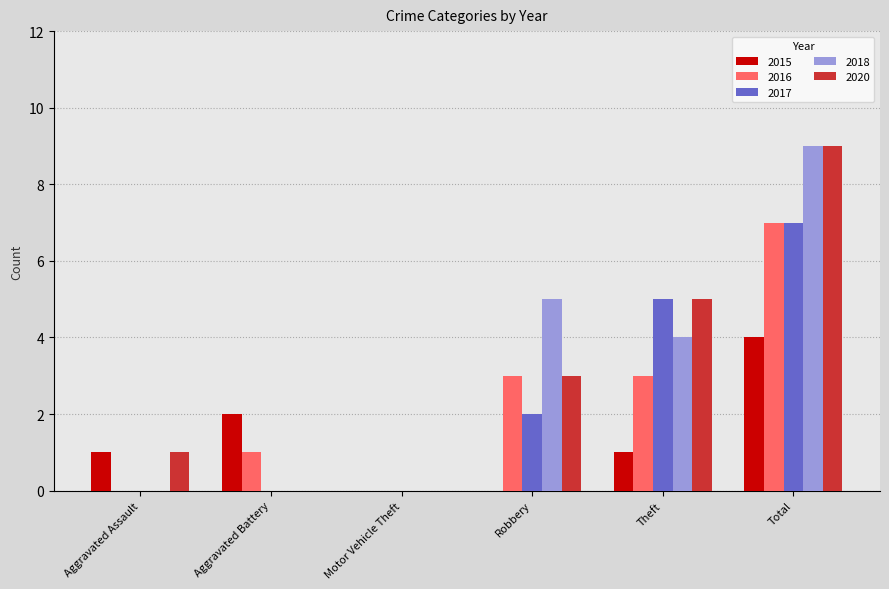

What is the approximate value of 2015 at Total?

4